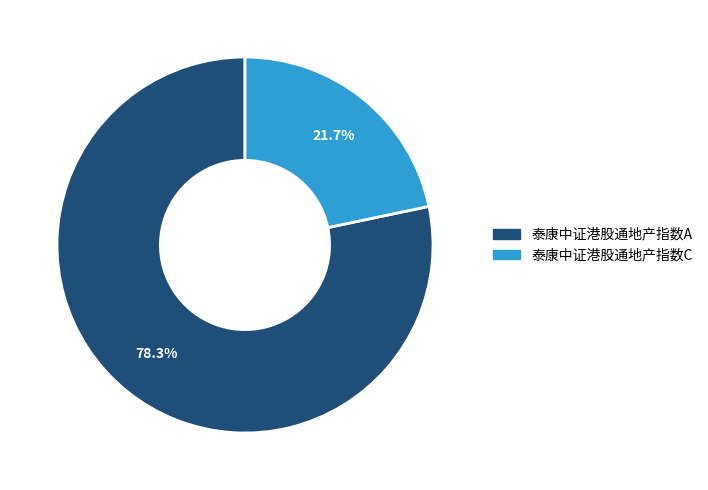

Do 泰康中证港股通地产指数C and 泰康中证港股通地产指数A together represent more than half of the pie?

Yes